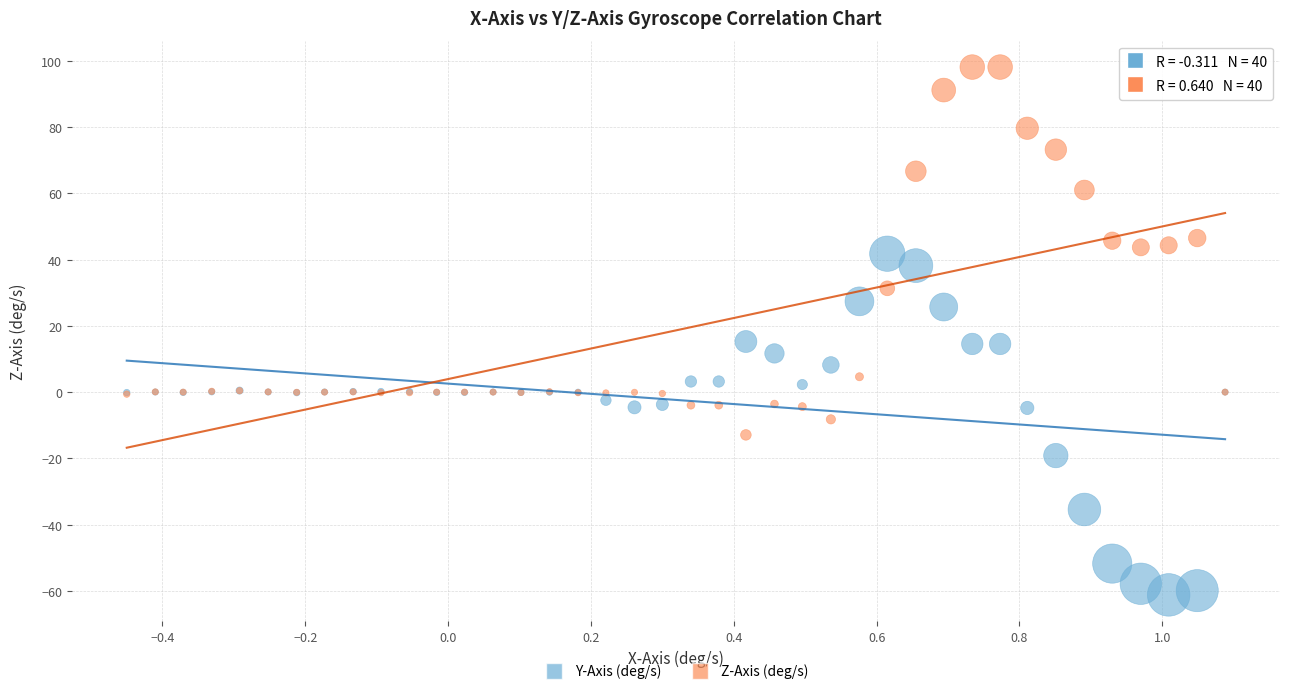

What is the X range (max minus min) for the scatter plot?

1.5